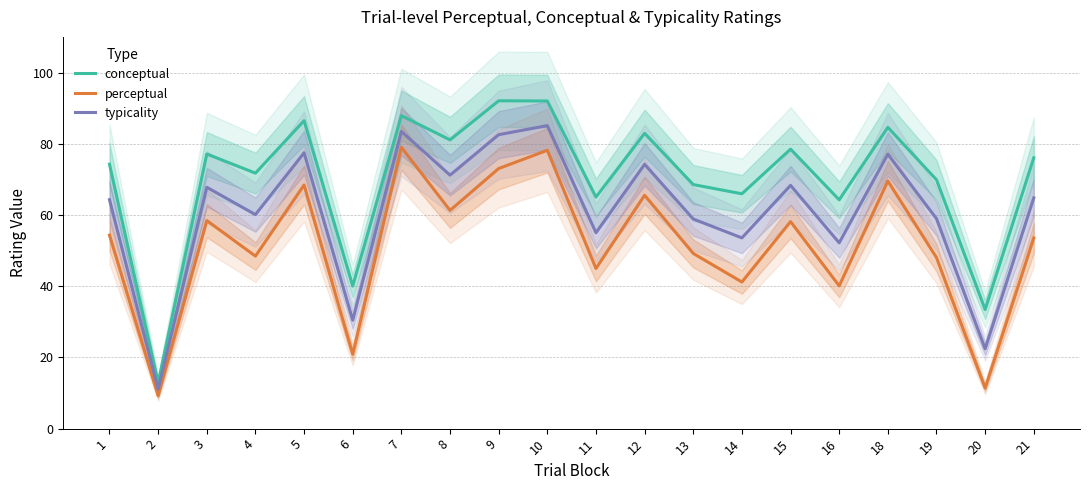

Does the chart display data point markers on the line(s)?

No